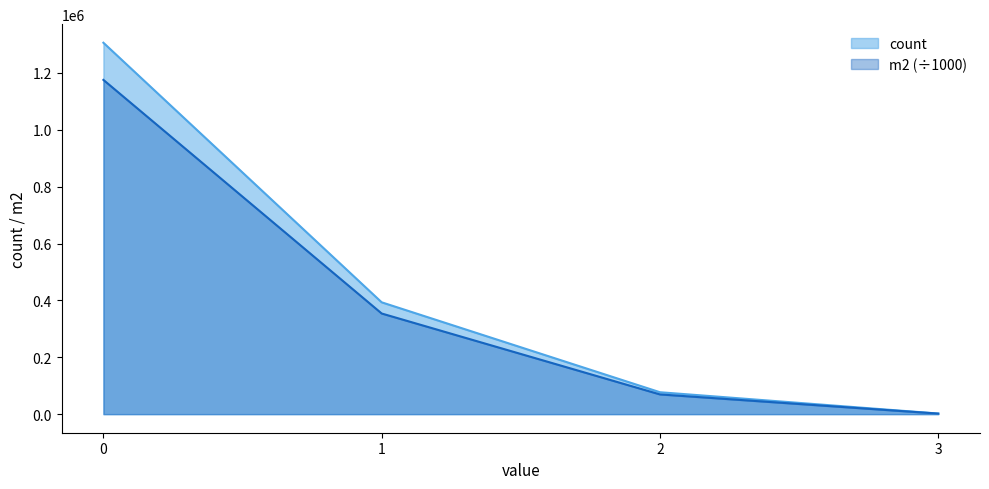

What is the difference between the maximum and minimum values in the m2 series?

1173372.3